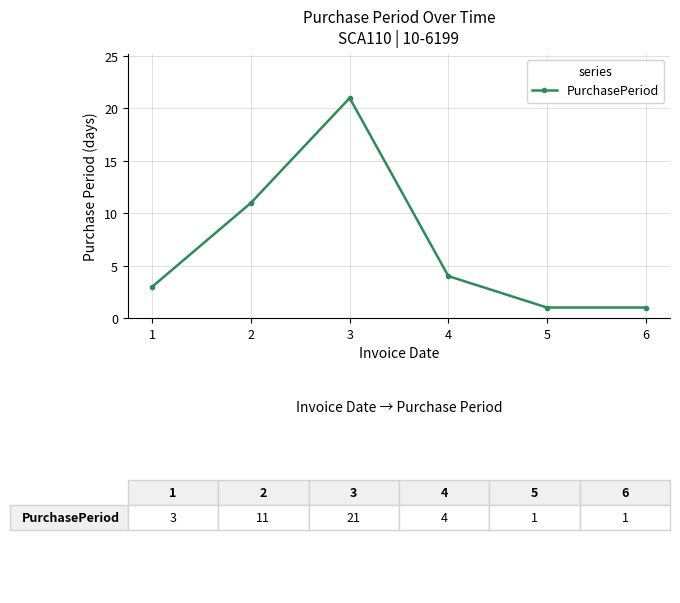

What is the difference between the second highest and minimum values?

10